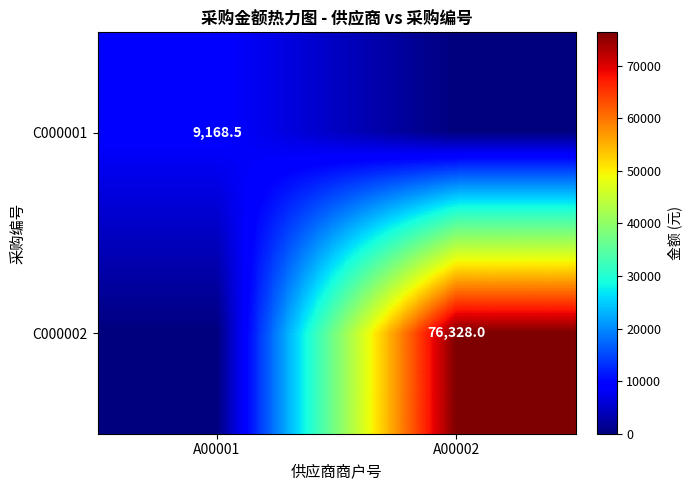

Is it true that C000002 equals 76328.0 at A00002?

True